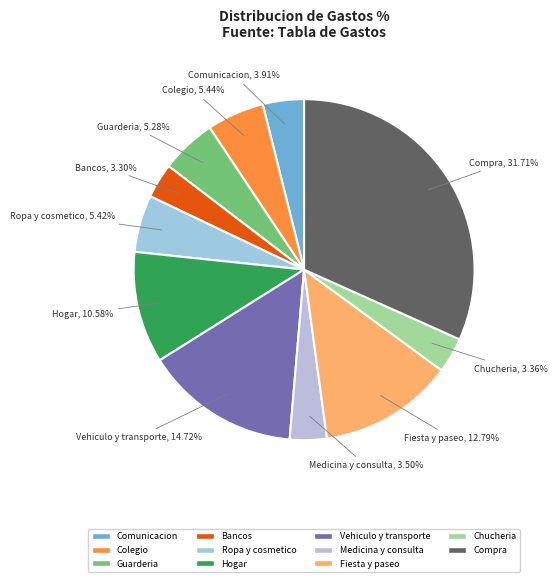

Does Chucheria account for over 50% of the chart?

No